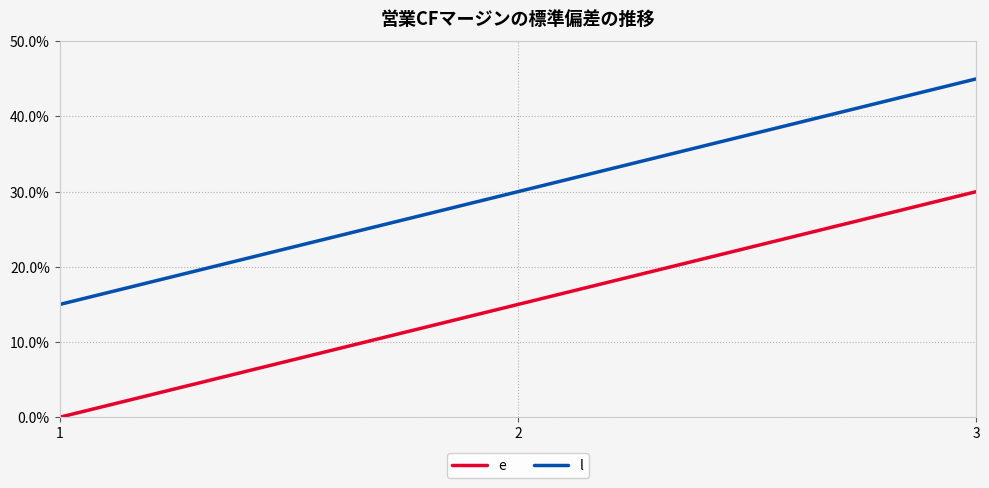

What is the difference between the l values at 2 and 1?

15